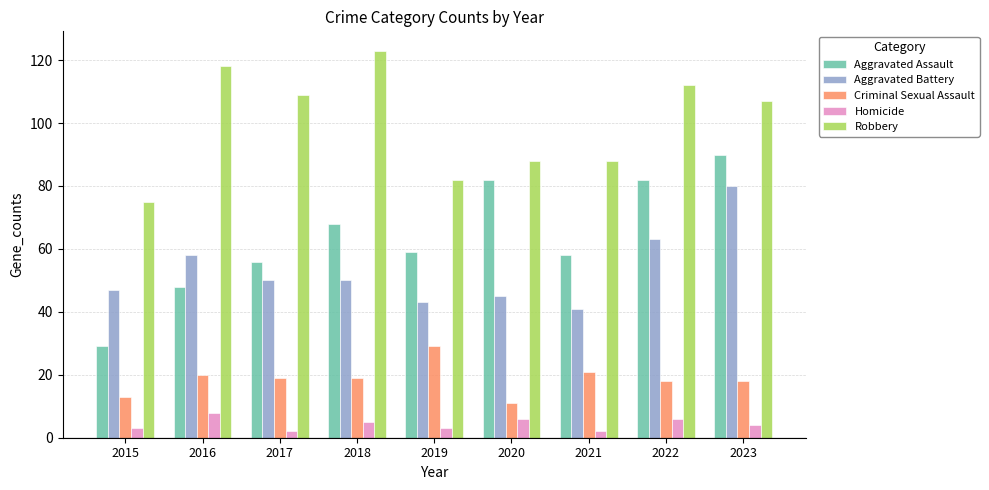

What are all the series names shown in the legend?

Aggravated Assault, Aggravated Battery, Criminal Sexual Assault, Homicide, Robbery